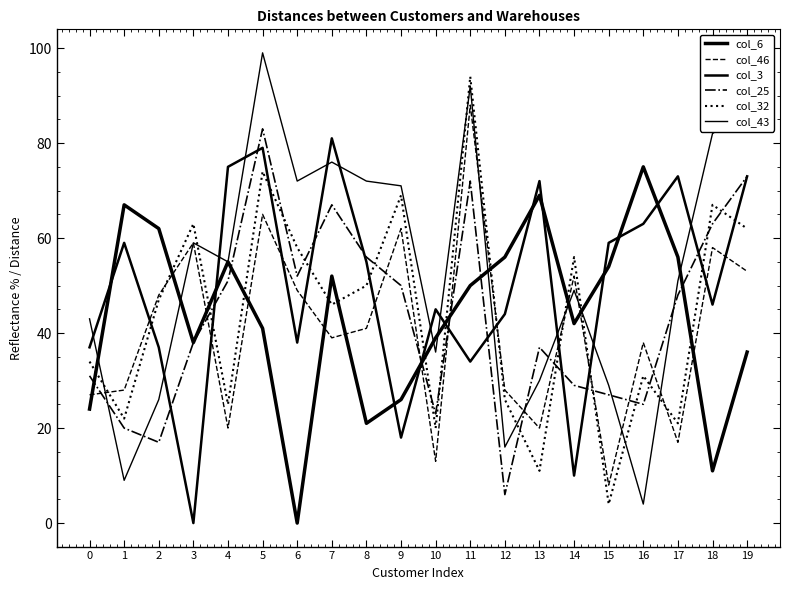

How many categories are shown in the chart?

20